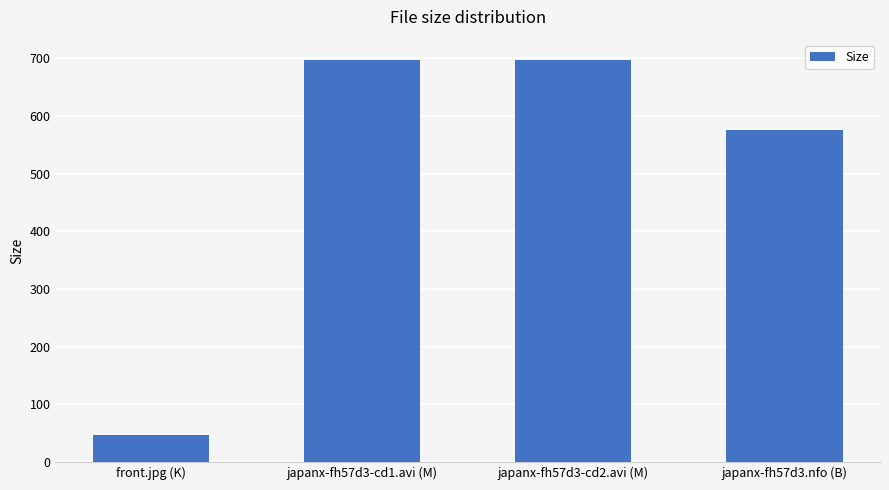

True or false: the data shows 47.4 at front.jpg (K).

True